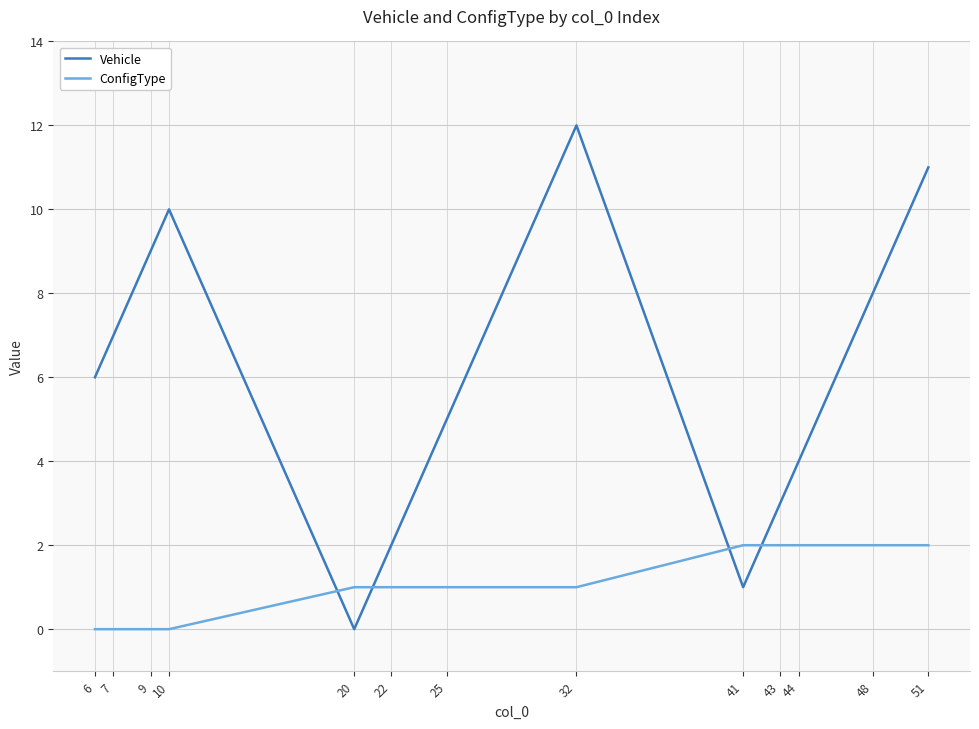

List the series in order of their overall mean, highest first.

Vehicle, ConfigType